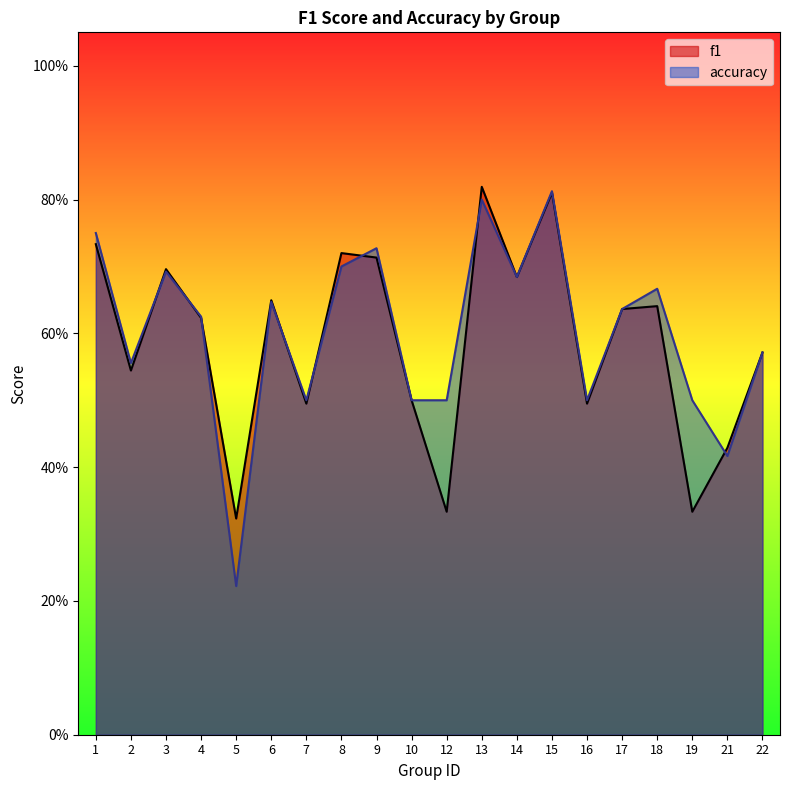

What is the minimum value for accuracy?

0.2